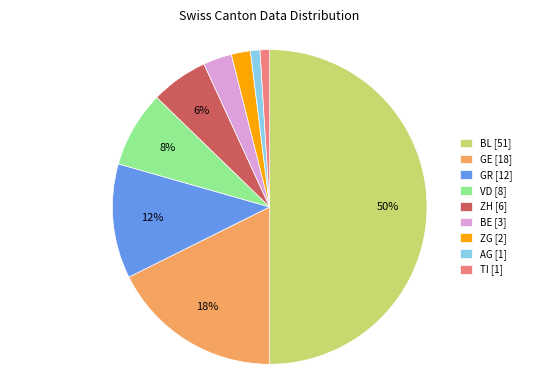

How many segments does this pie chart have?

9